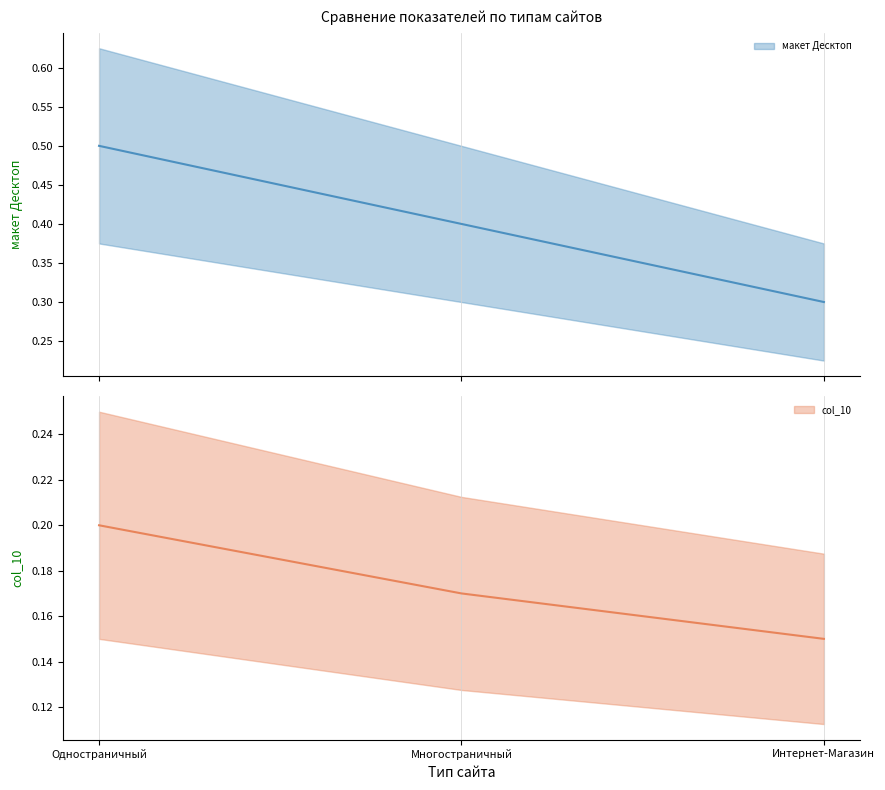

At how many categories does at least one series exceed 0?

3